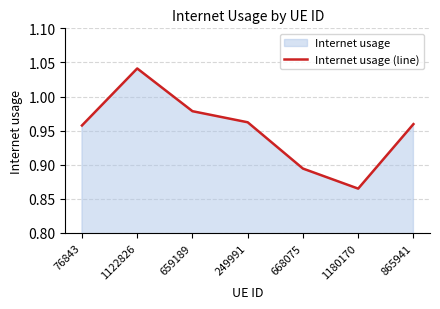

Is it true that the value at 1180170 is 0.9?

True